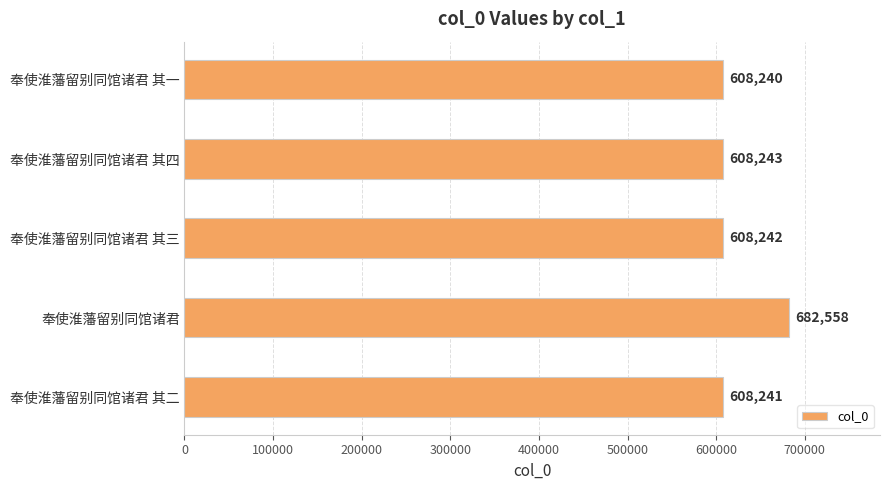

How many values are below 608242?

2